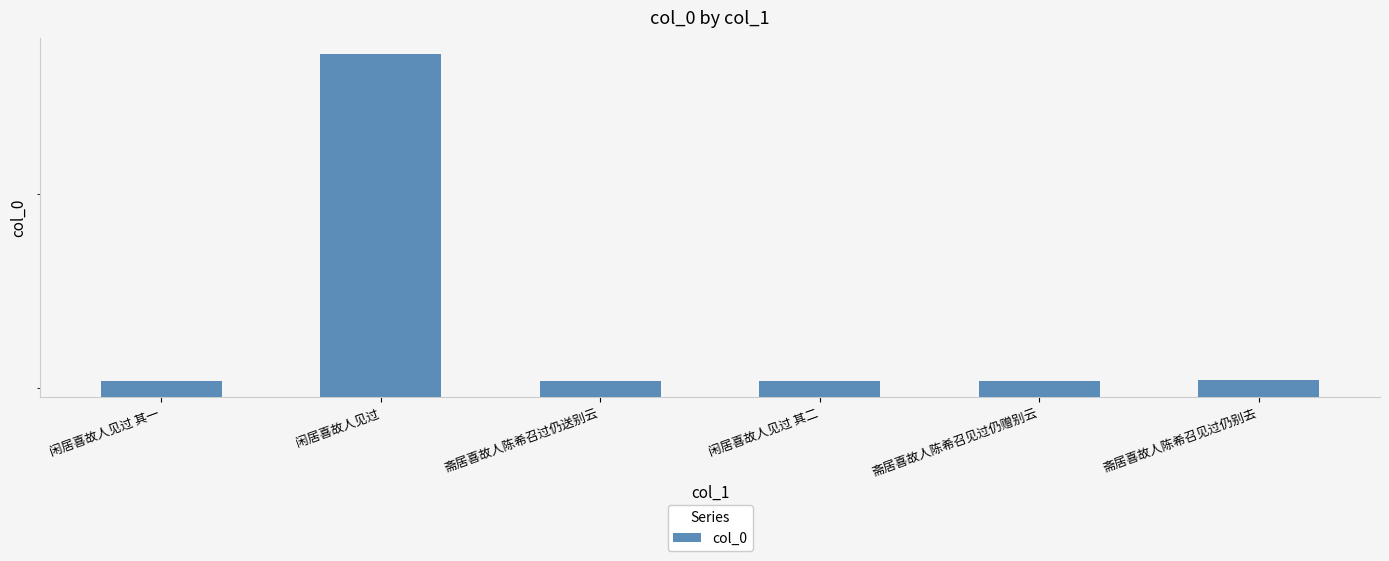

What is the value of the 5th bar from the left?

503326